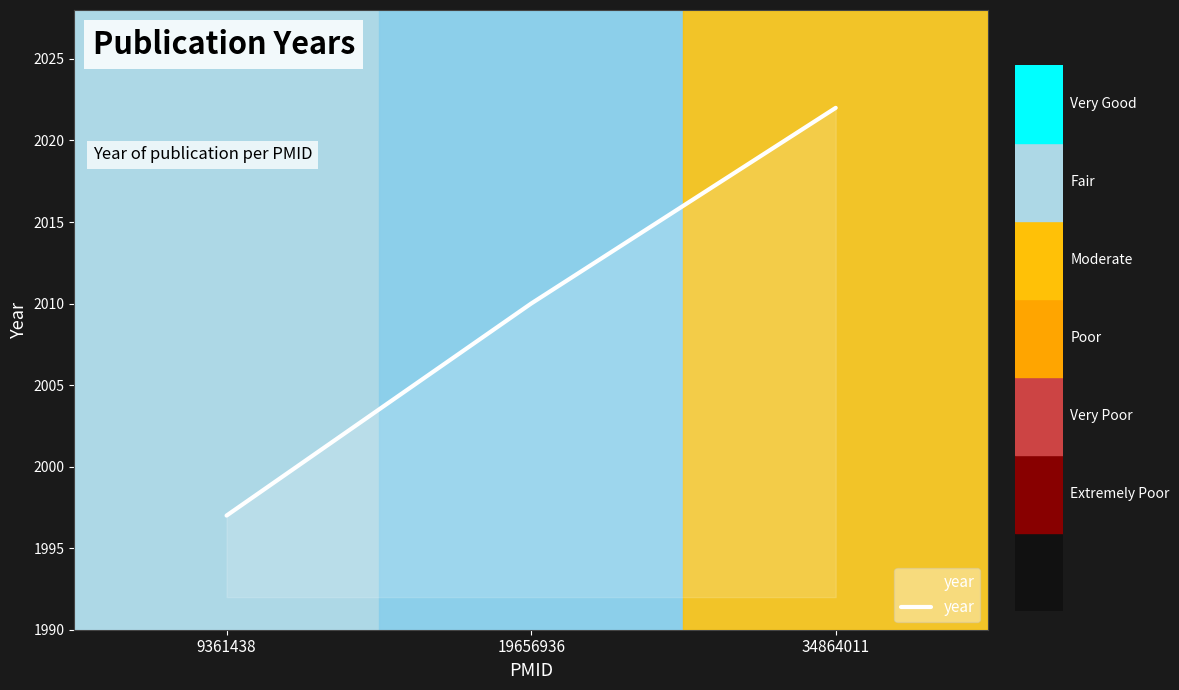

List the labels in order of value, smallest first.

9361438, 19656936, 34864011